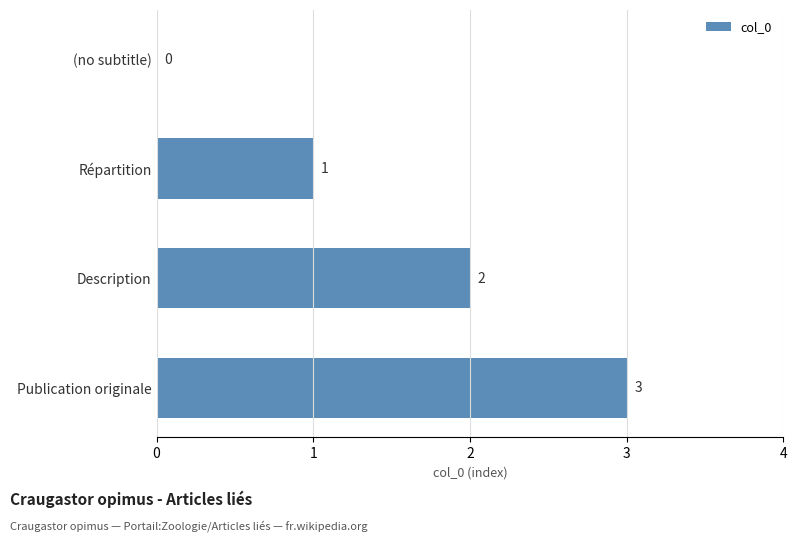

Count the values in the range 1 to 3.

3